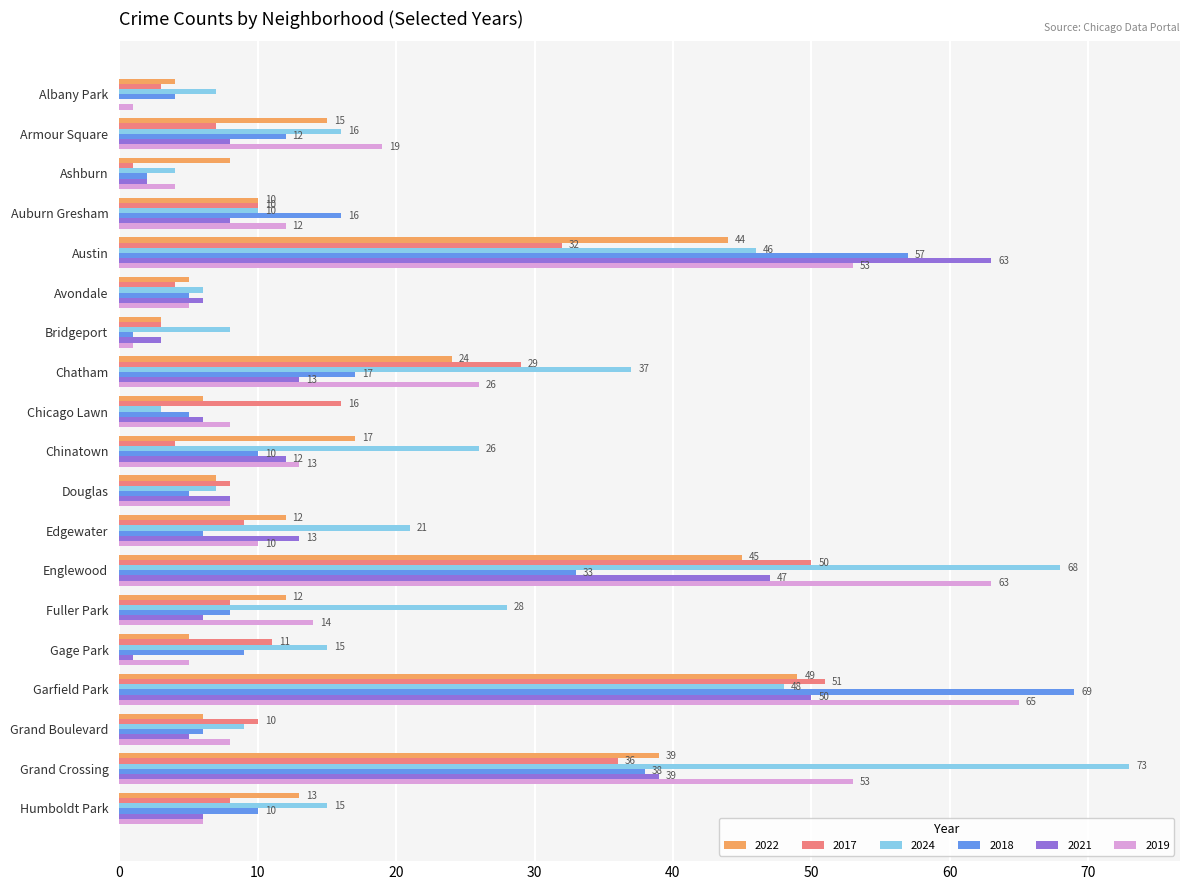

What is the sum of the 2022 values at Chinatown and Auburn Gresham?

27